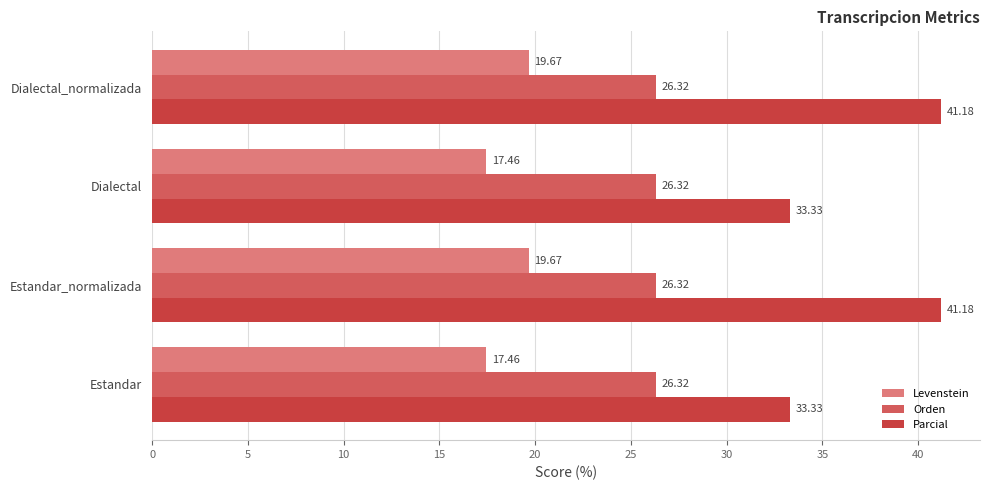

What is the average value of the Orden series?

26.3